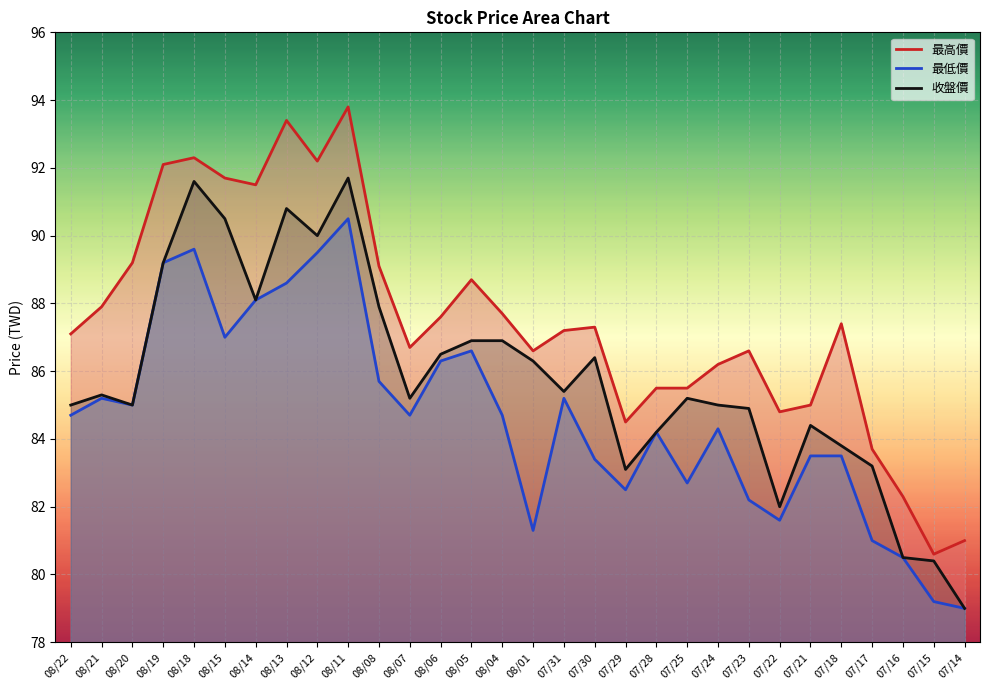

True or false: 收盤價 and 最高價 cross at least once.

False